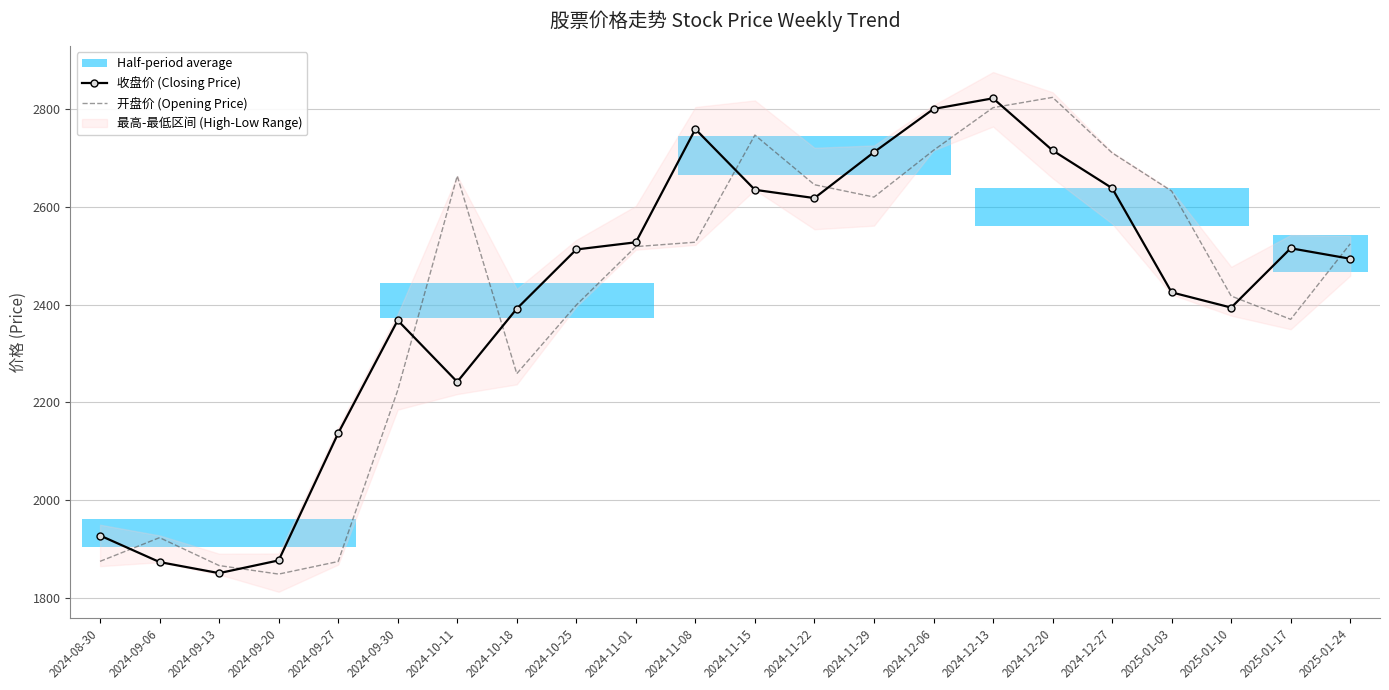

True or false: 开盘价 (Opening Price) has more than 1 points higher than both neighbors.

True